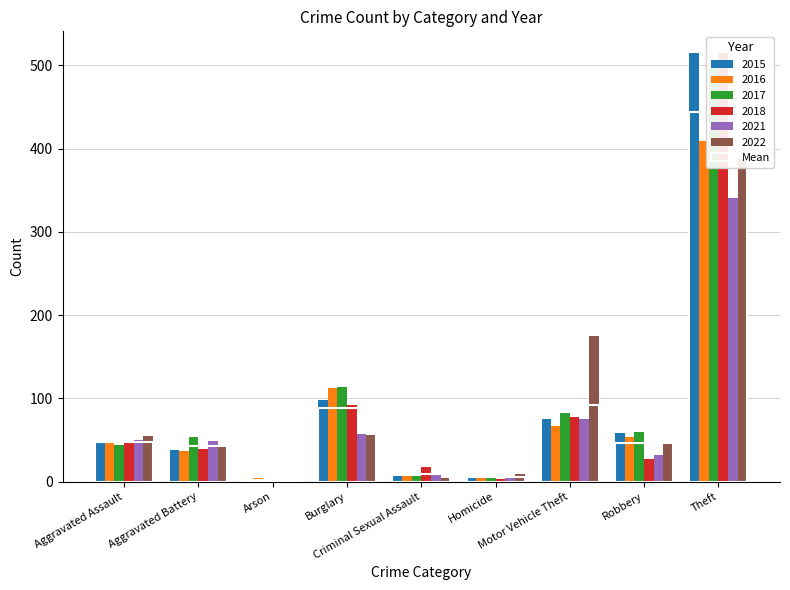

What position from the right is Motor Vehicle Theft?

3